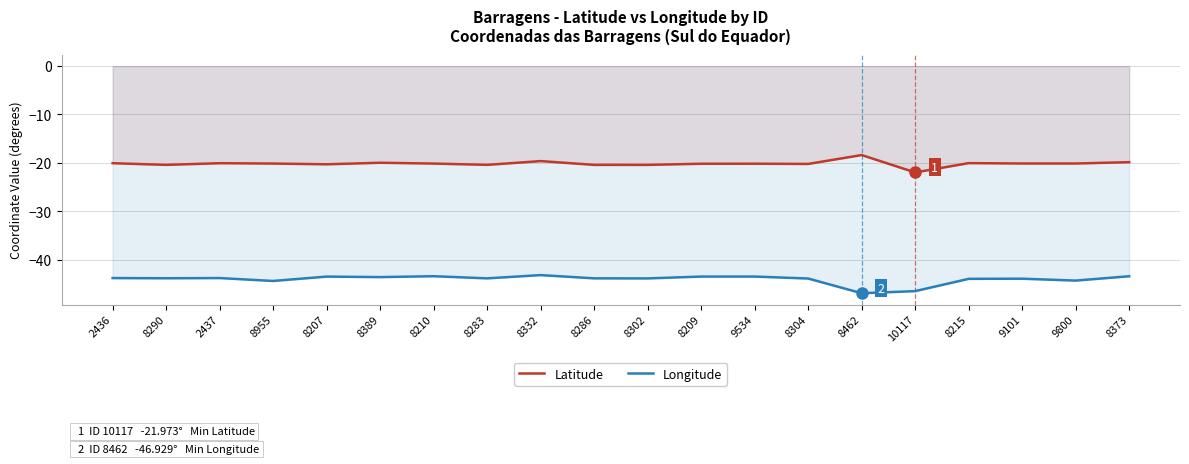

What is the label of the 11th point from the right?

8286